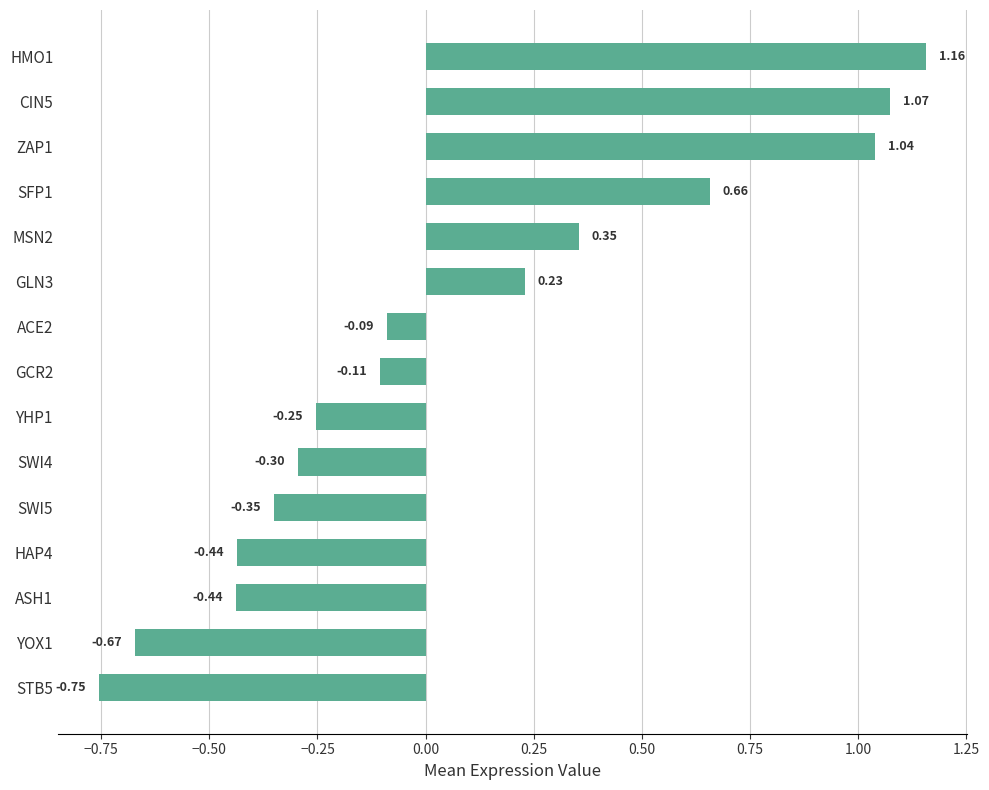

Between STB5 and HAP4, which is larger?

HAP4